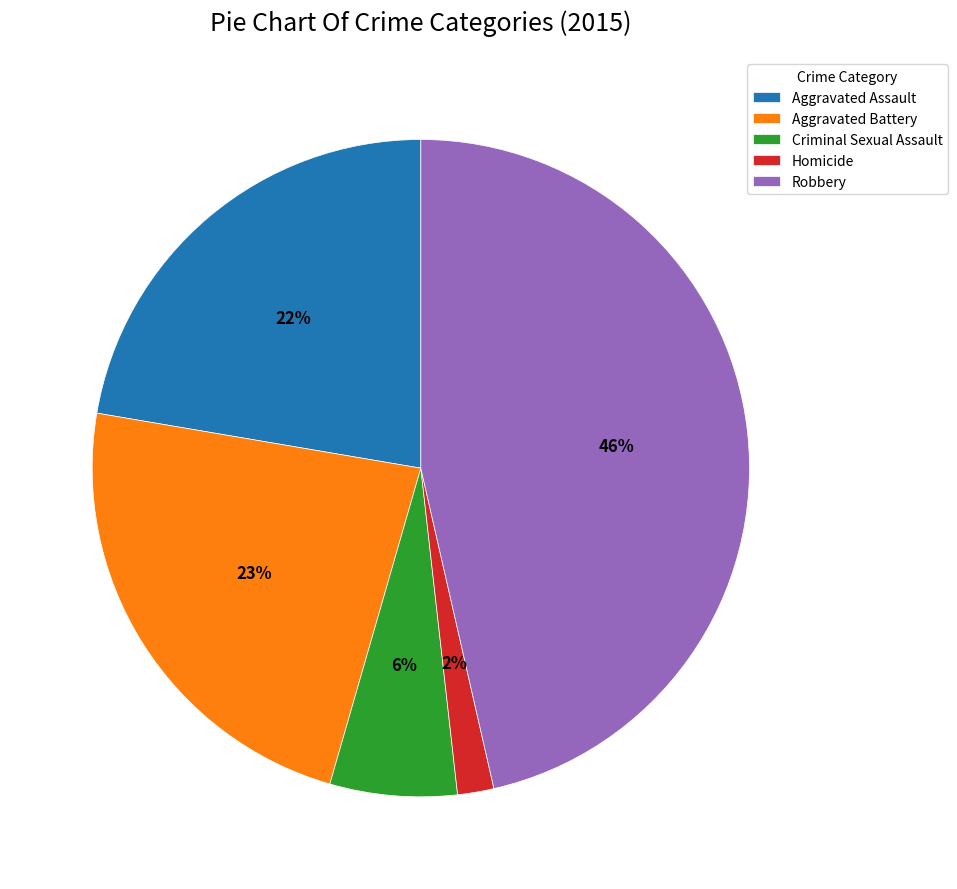

Which has a higher value, Aggravated Assault or Aggravated Battery?

Aggravated Battery